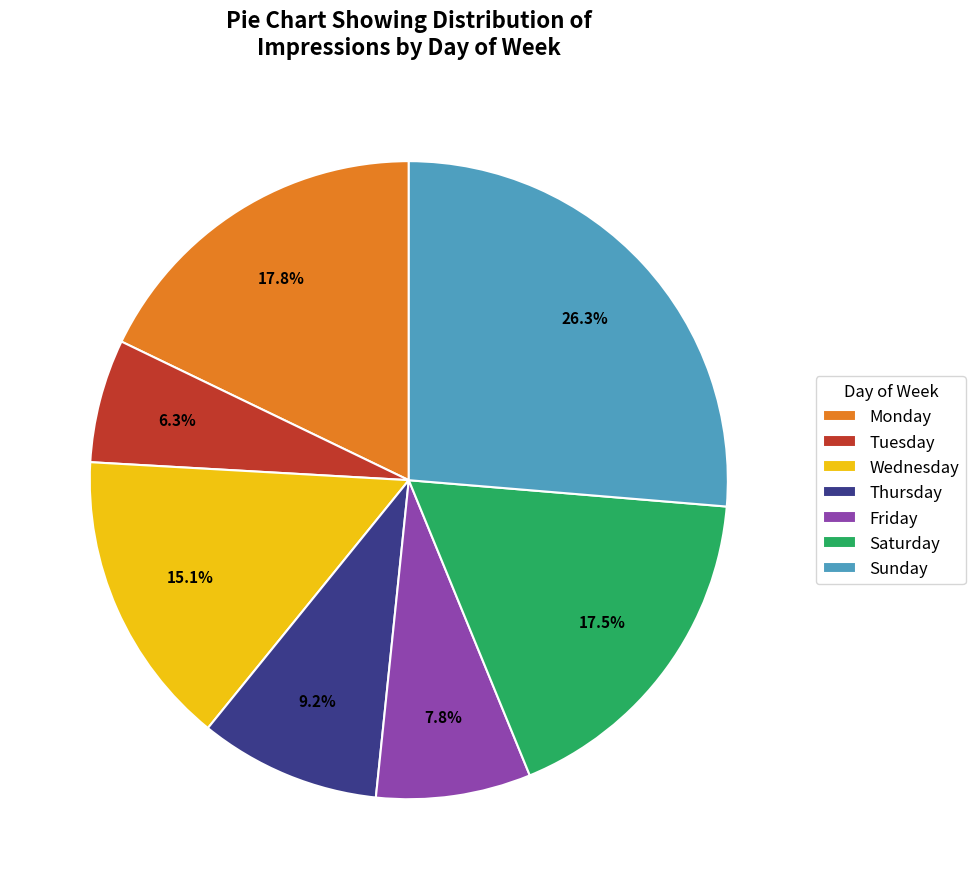

How many slices are in this pie chart?

7